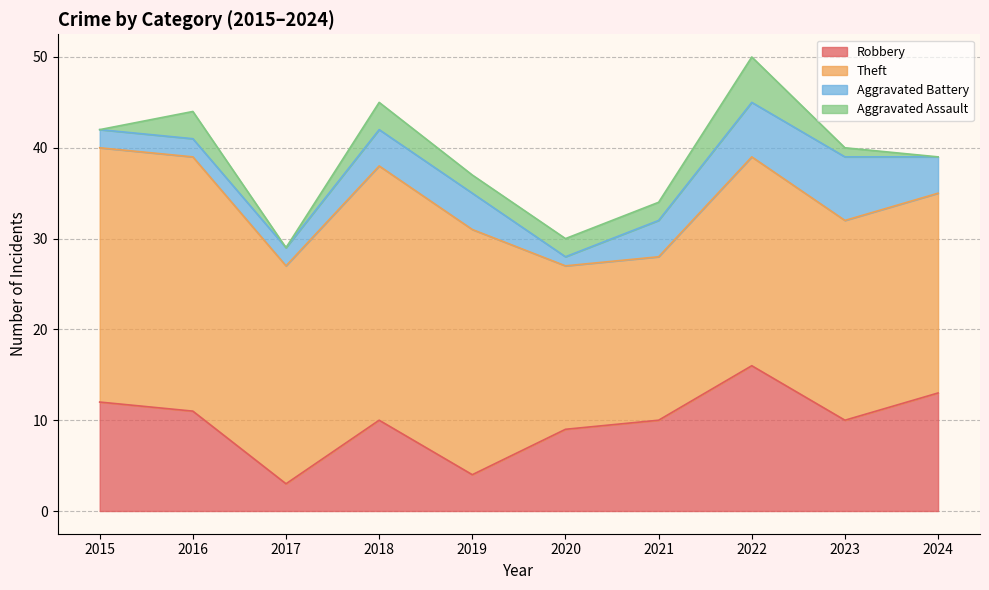

Is it true that Robbery equals 2 at 2019?

False